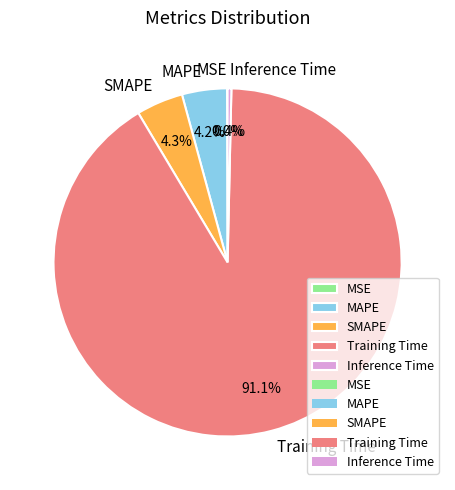

Is it true that MAPE is 4% of the pie?

True